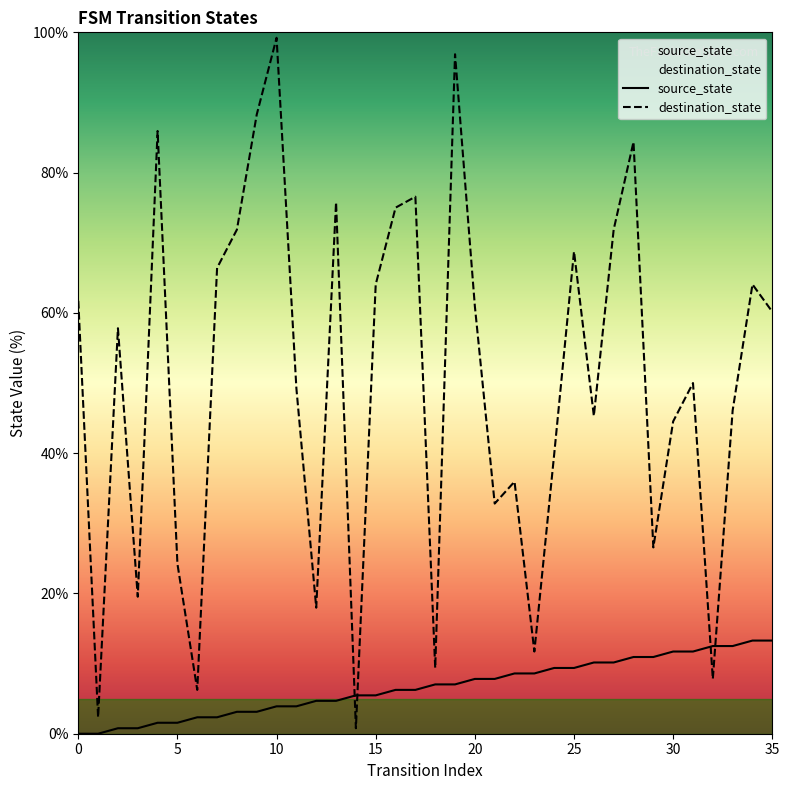

Is it true that destination_state equals 22.4 at 0?

False